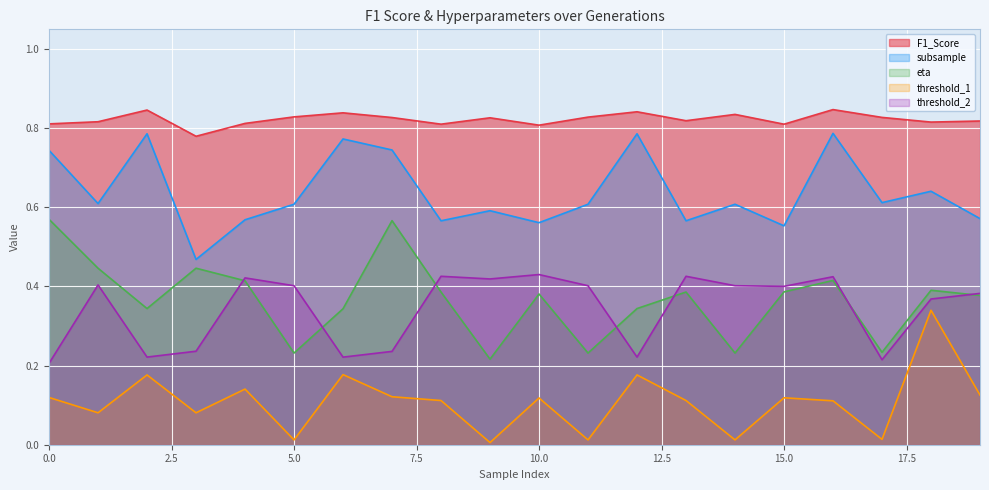

How many lines are shown in the chart?

5